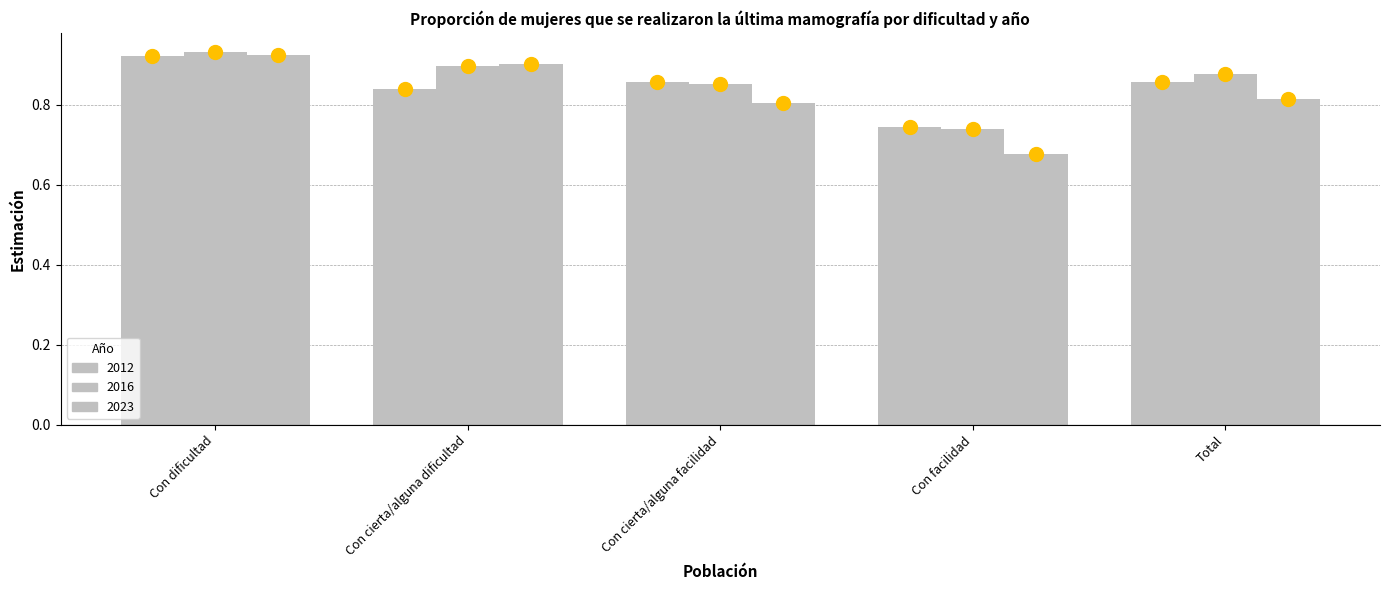

Which label corresponds to the largest value in the chart?

Con dificultad